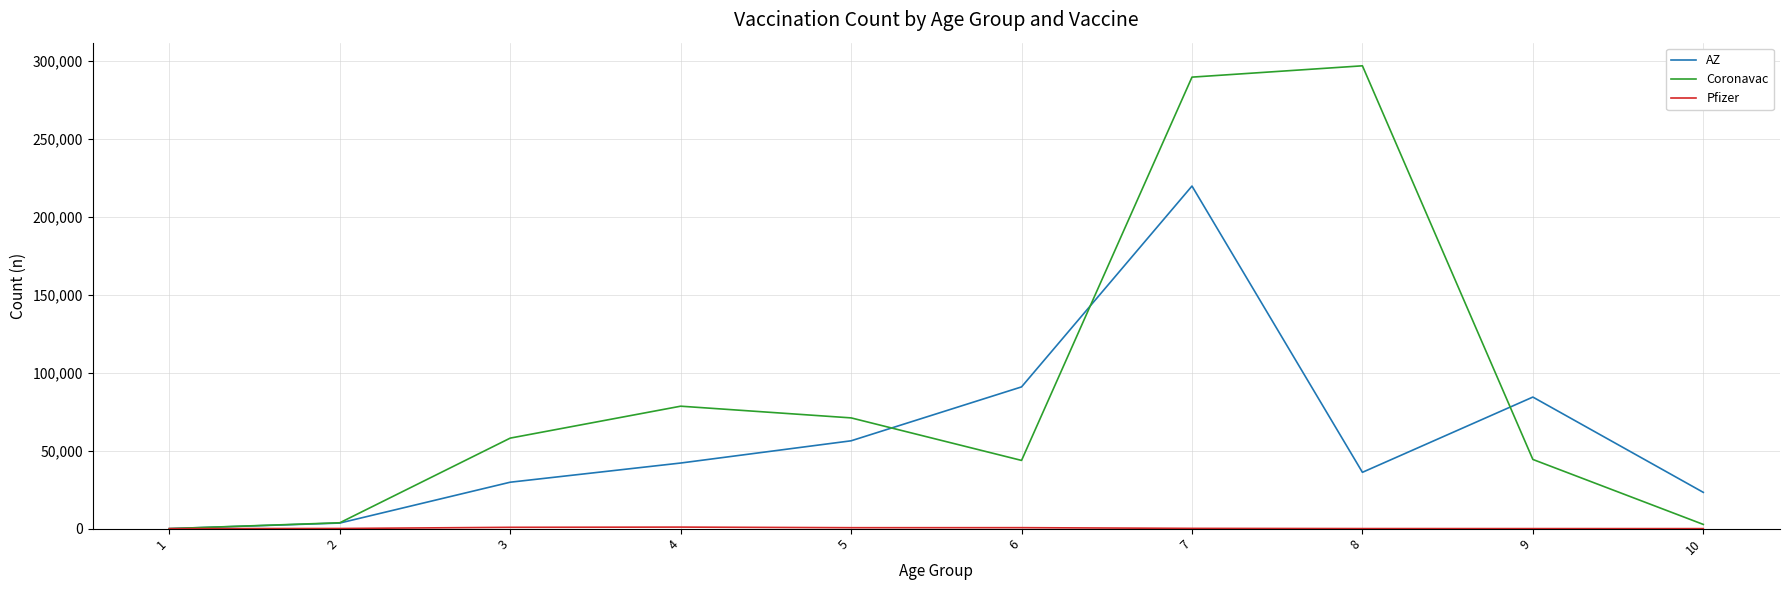

What is the maximum value for Coronavac?

297034